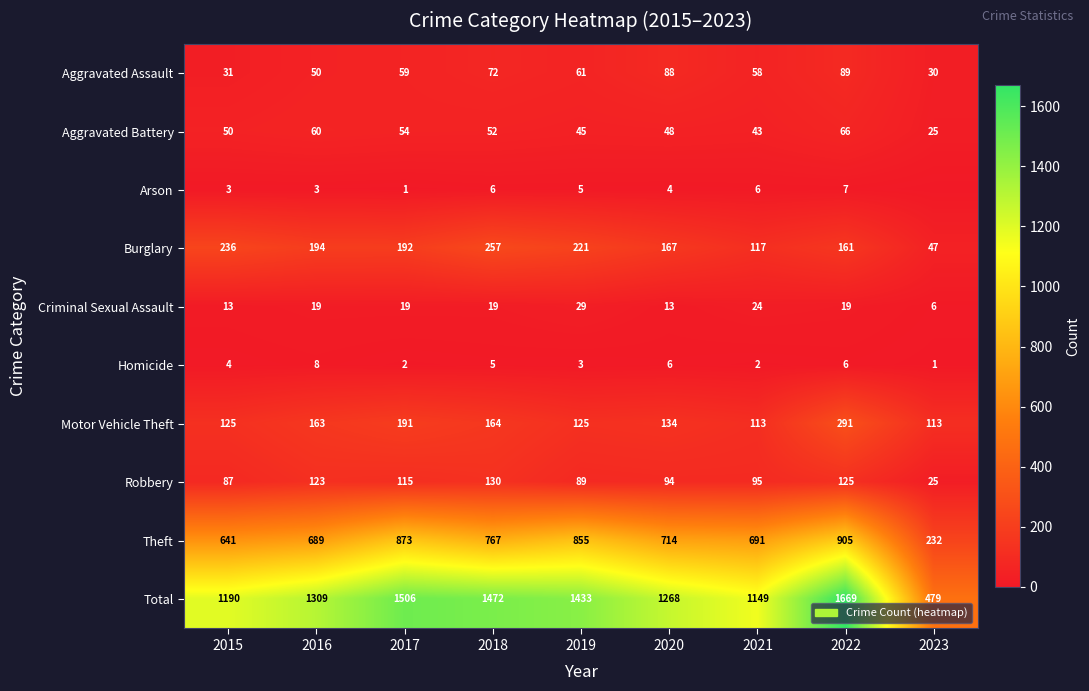

What is the sum of the Total values at 2022 and 2018?

3141